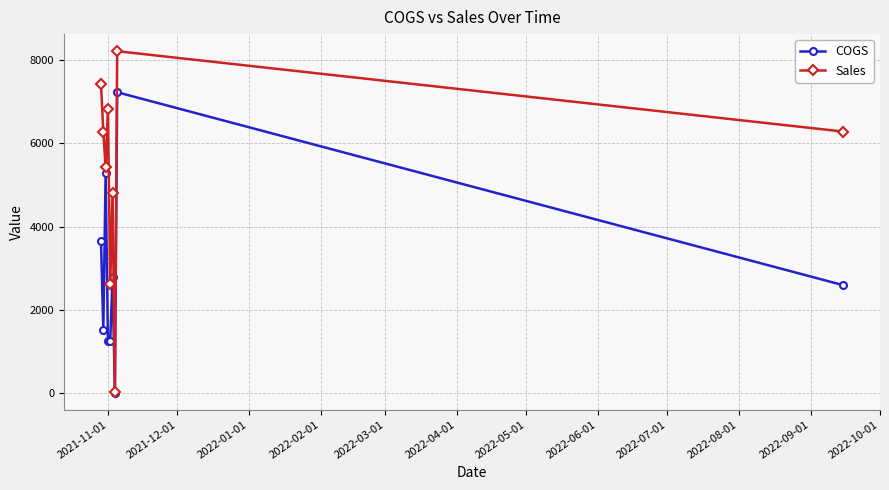

Which series has the largest total across all categories?

Sales